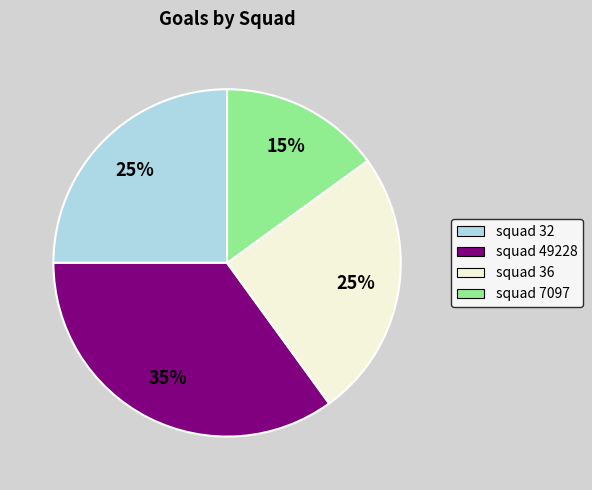

Approximately how many times larger is the value at squad 32 compared to squad 49228?

0.7